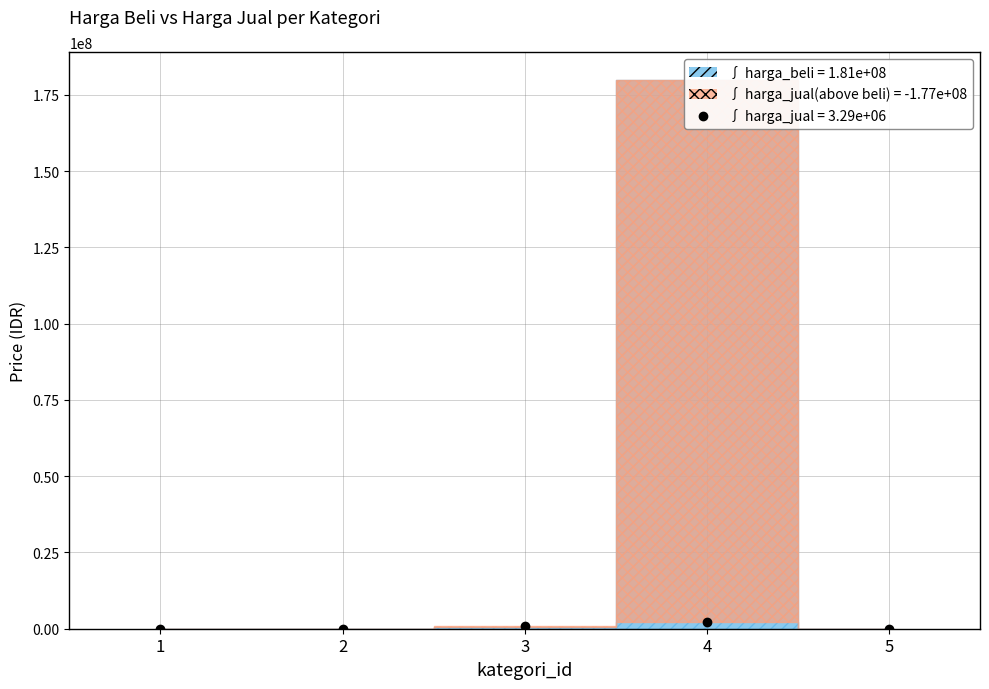

What is the minimum value shown in the chart?

6000